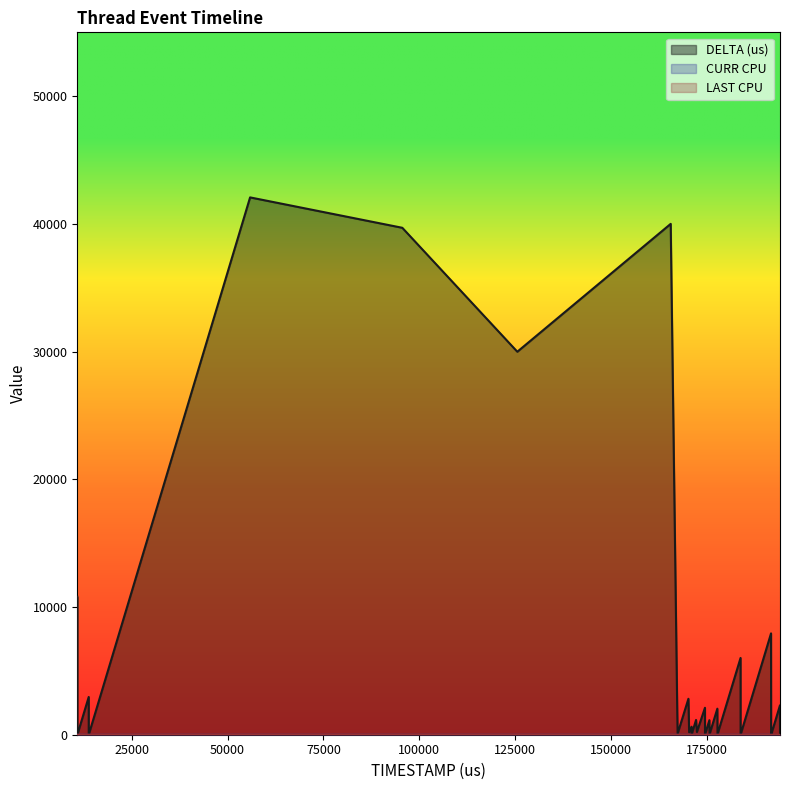

What is the maximum value for DELTA (us)?

42075